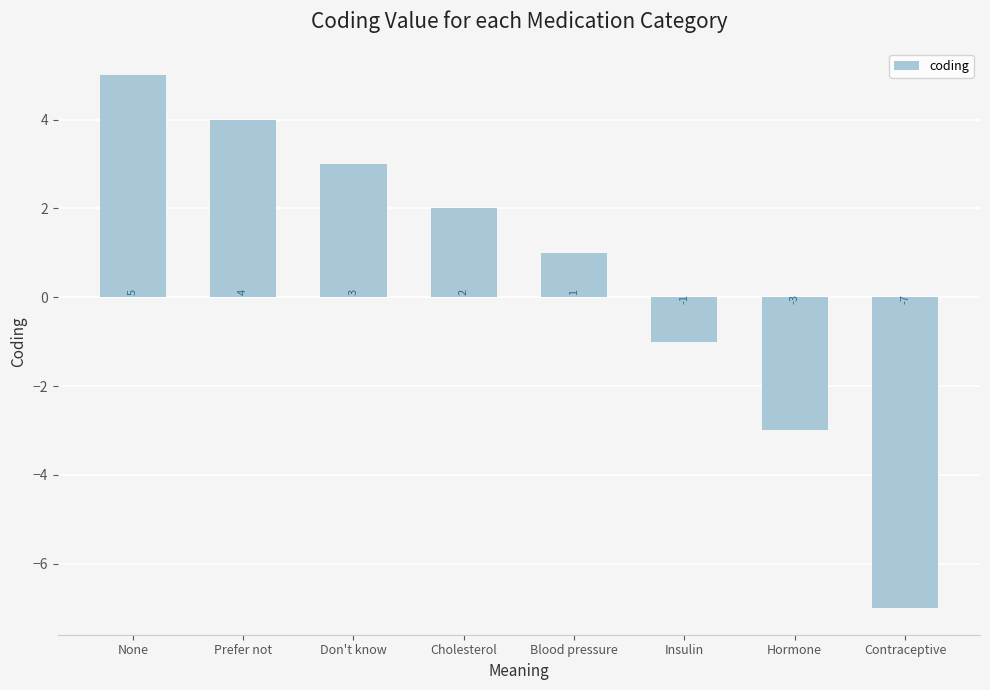

How many distinct data groups are displayed?

1